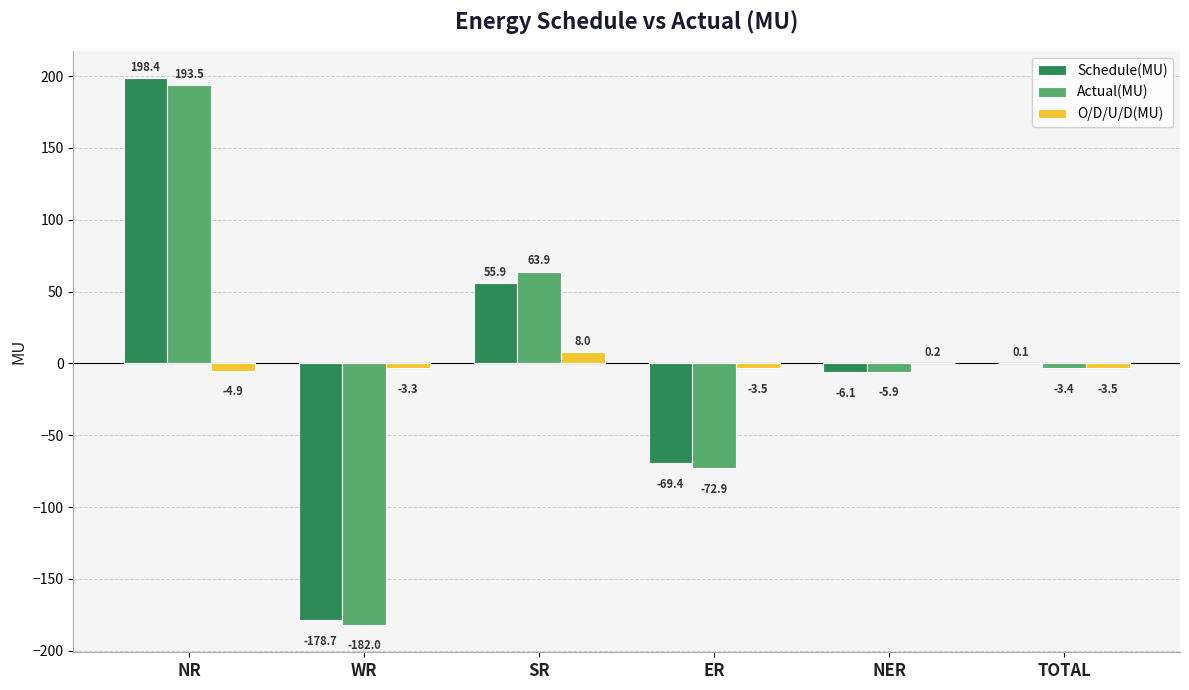

Is the value of Schedule(MU) at TOTAL greater than the value of Actual(MU) at ER?

Yes